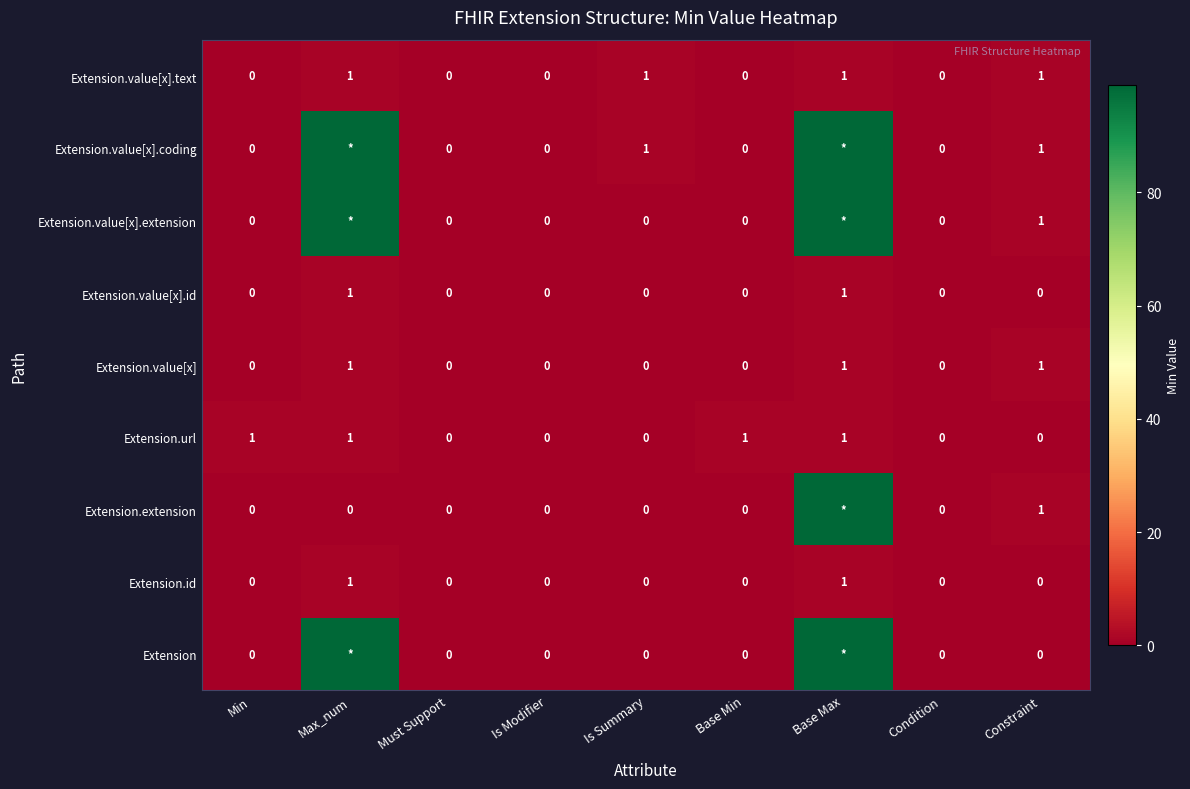

How many categories are shown in the chart?

9